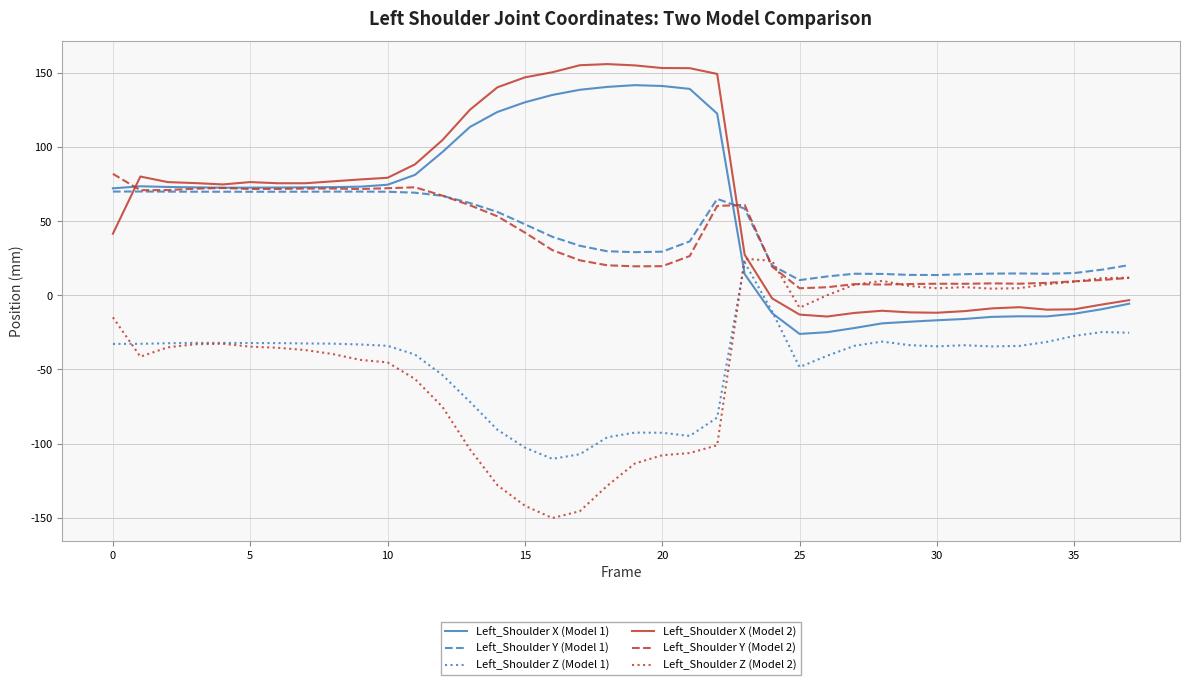

What is the maximum value shown in the chart?

156.1